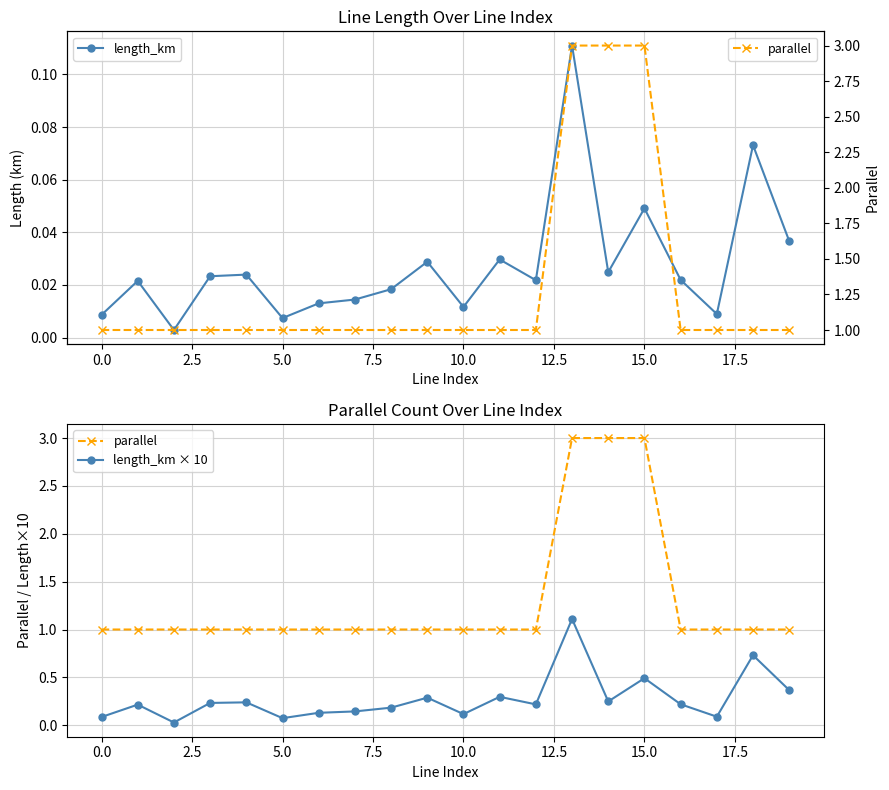

Does the chart display data point markers on the line(s)?

Yes